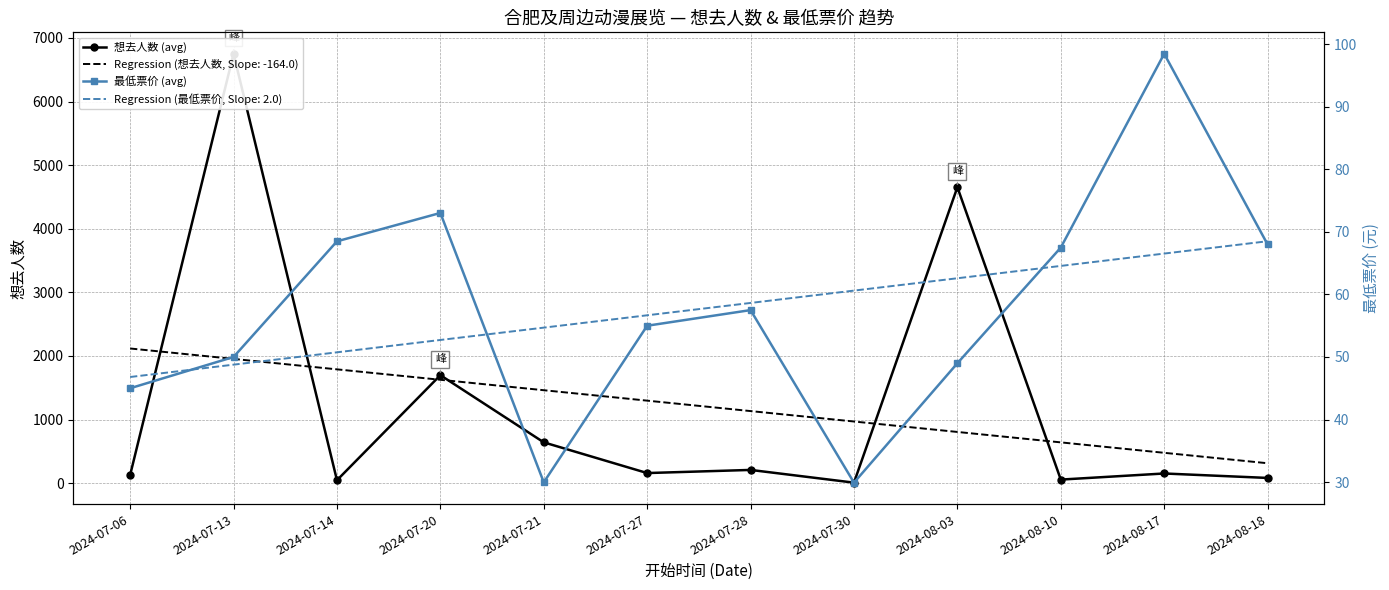

How many times do 最低票价 (avg) and 想去人数 (avg) cross each other?

6